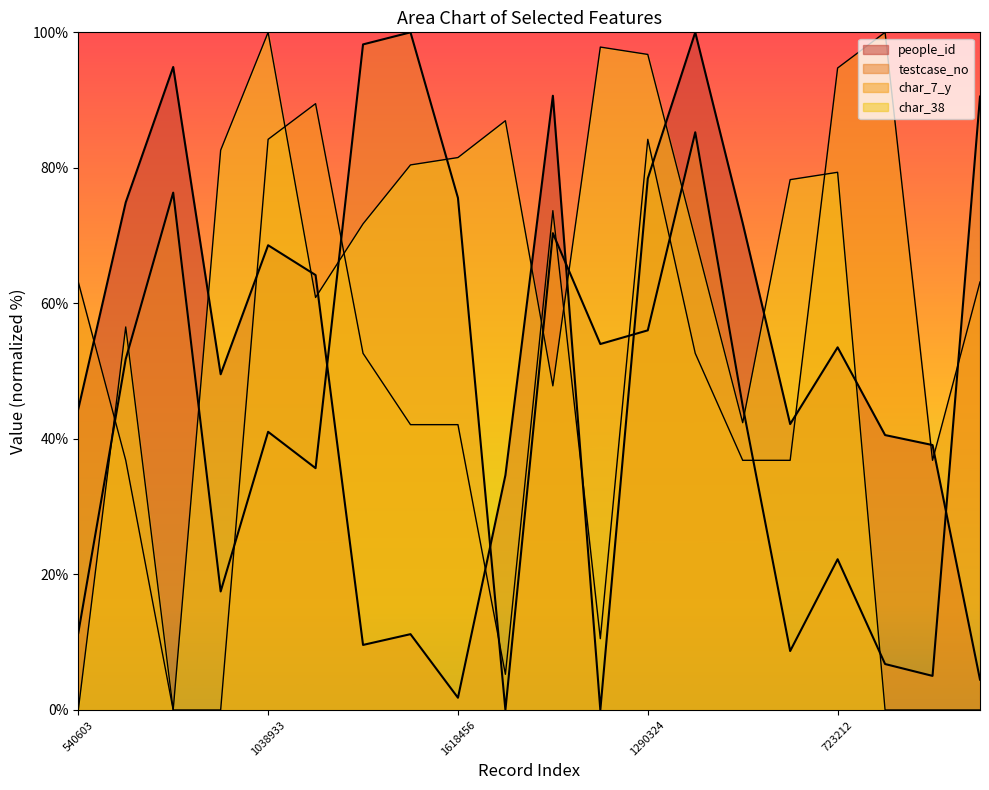

Which series has the largest total across all categories?

char_38